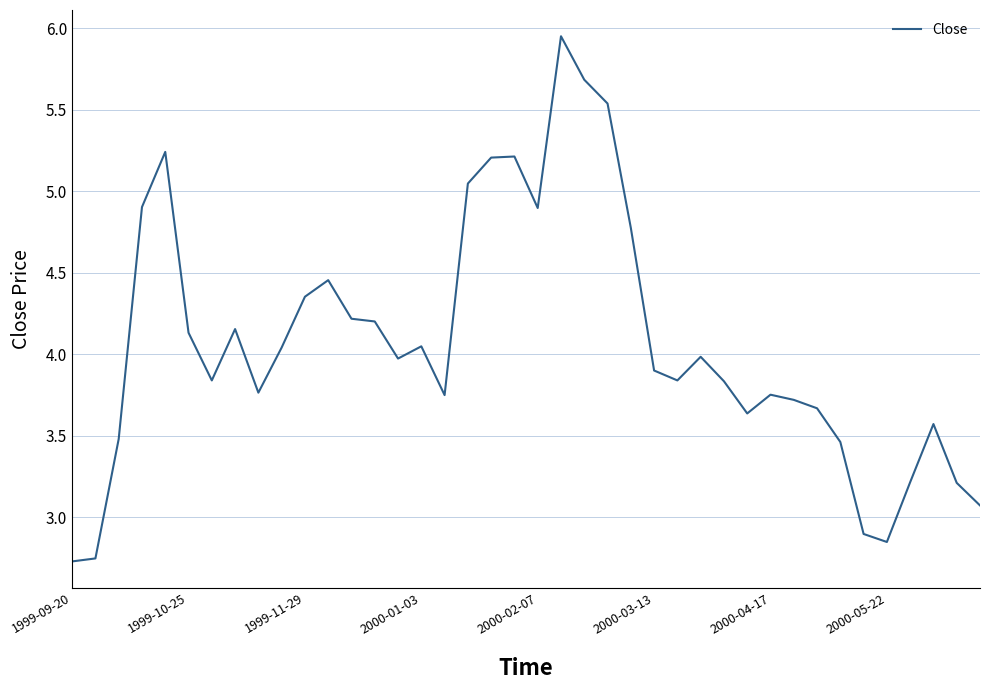

How many lines are shown in the chart?

1